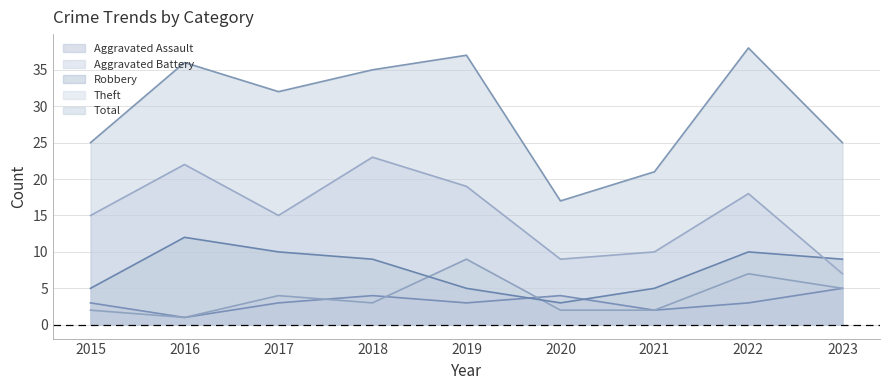

What is the average value of the Total series?

30